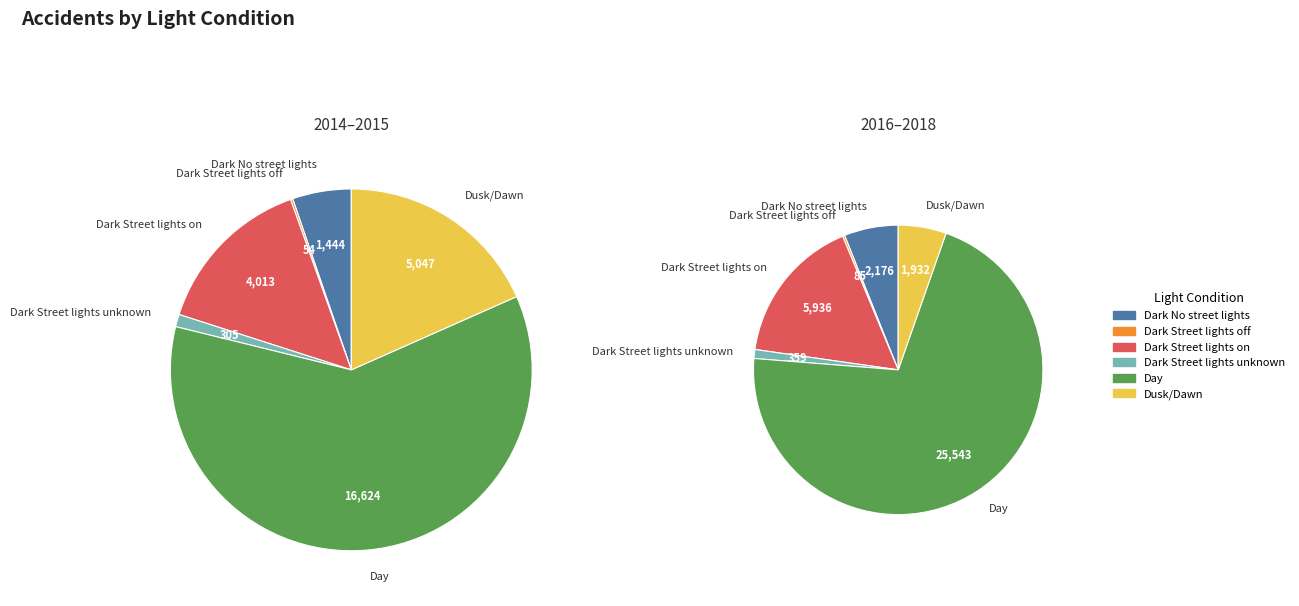

Is it true that 2017 is 12% of the pie?

False